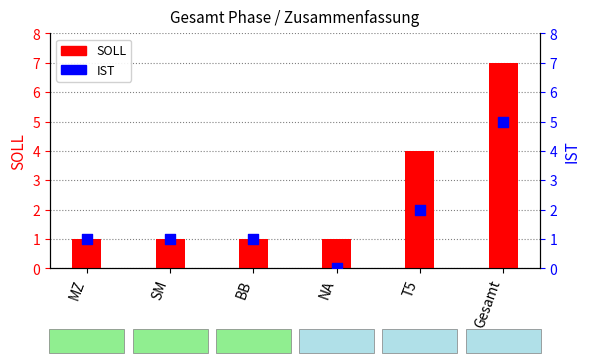

What is the total value across all series at MZ?

2